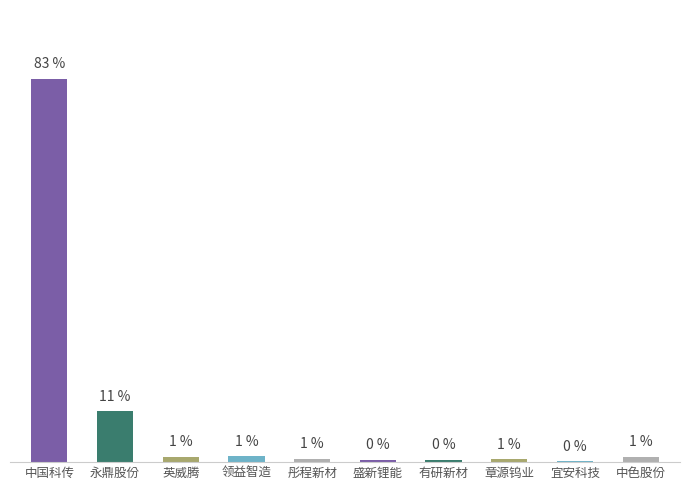

Which label corresponds to the smallest value in the chart?

宜安科技